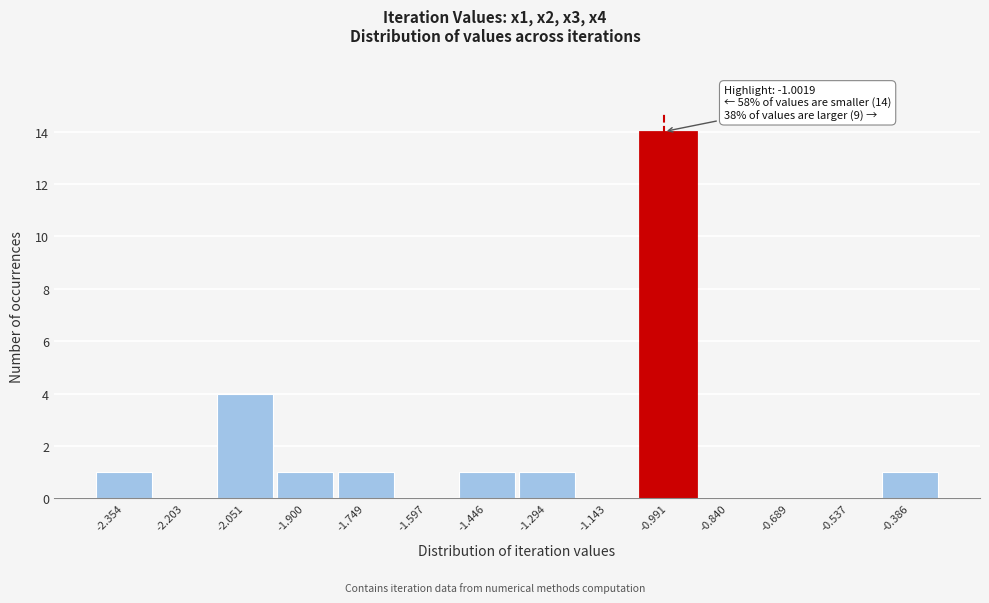

Which range on the x-axis has the tallest bar?

-1.06 to -0.92